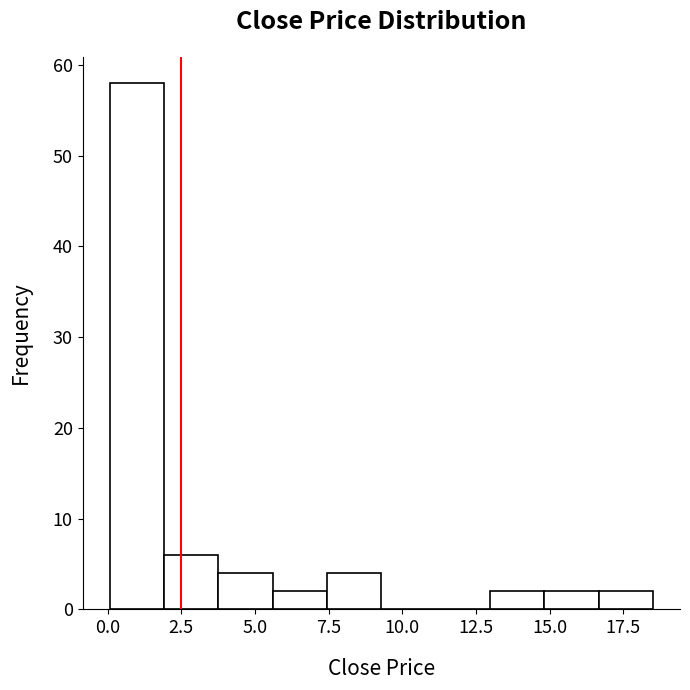

Read against the x-axis, roughly where is the centre of the tallest bar?

1.0